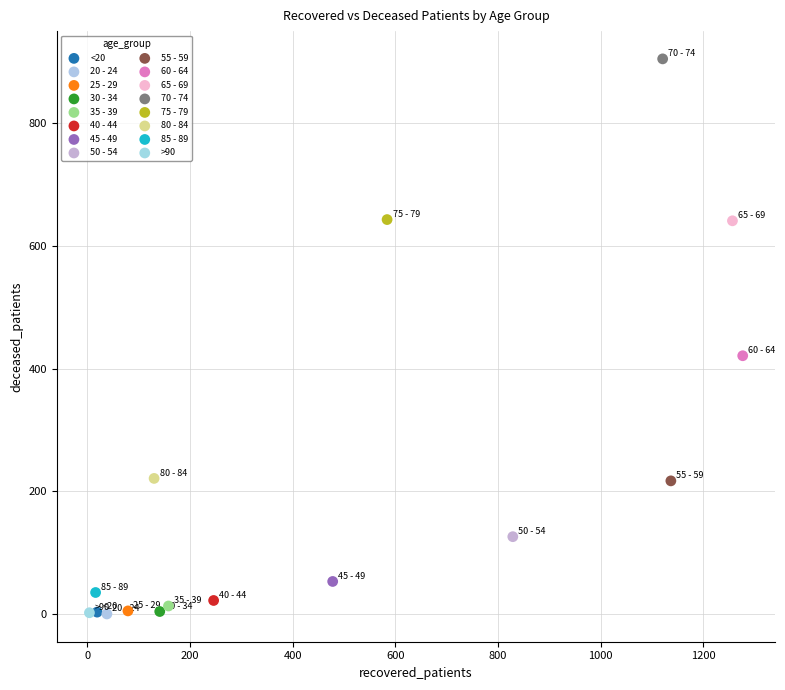

What are all the series names shown in the legend?

<20, 20 - 24, 25 - 29, 30 - 34, 35 - 39, 40 - 44, 45 - 49, 50 - 54, 55 - 59, 60 - 64, 65 - 69, 70 - 74, 75 - 79, 80 - 84, 85 - 89, >90